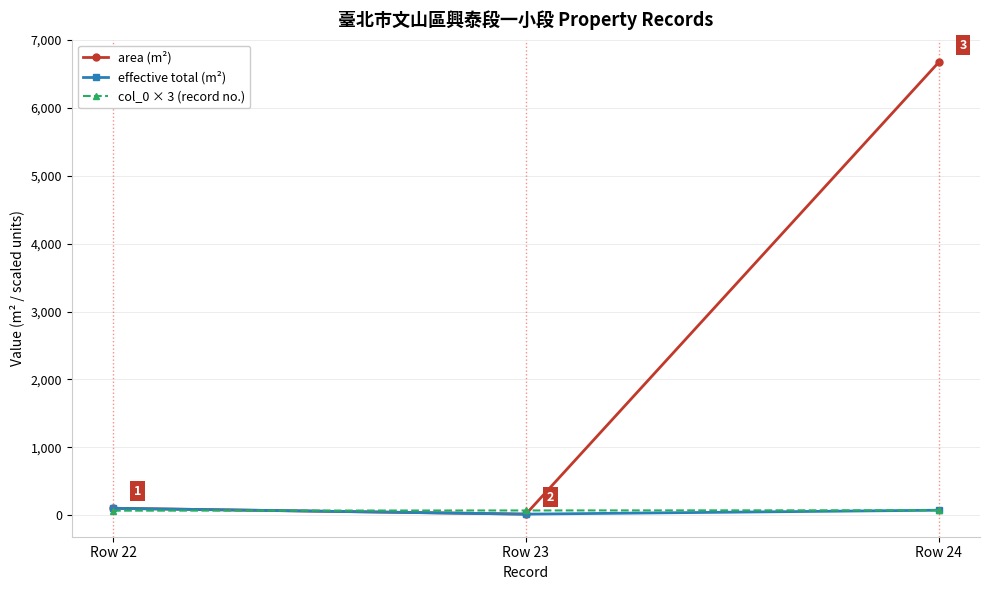

What is the value of the effective total (m²) point at the 2nd from the left?

14.9